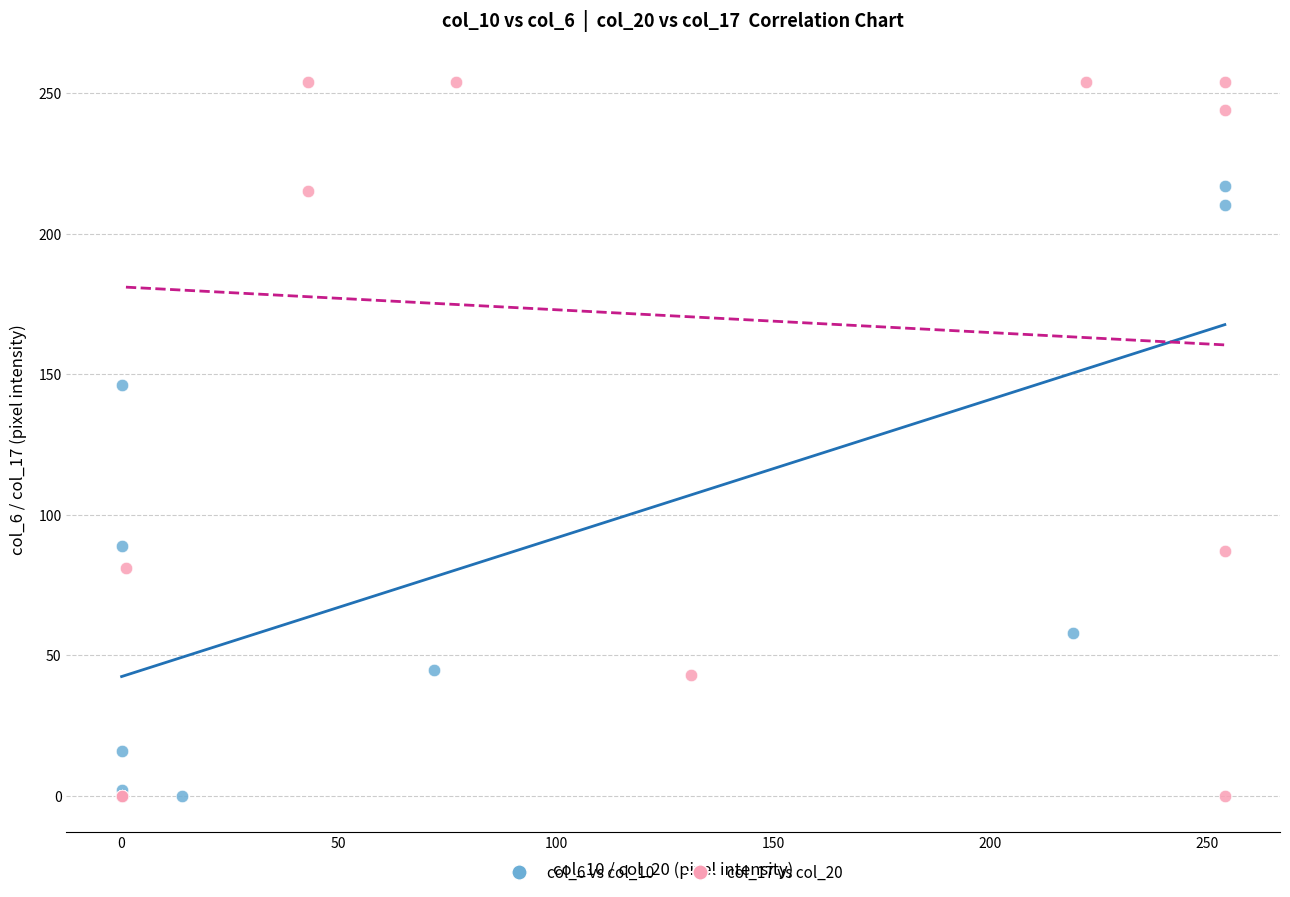

Which series has the largest Y range (max minus min)?

col_17 vs col_20